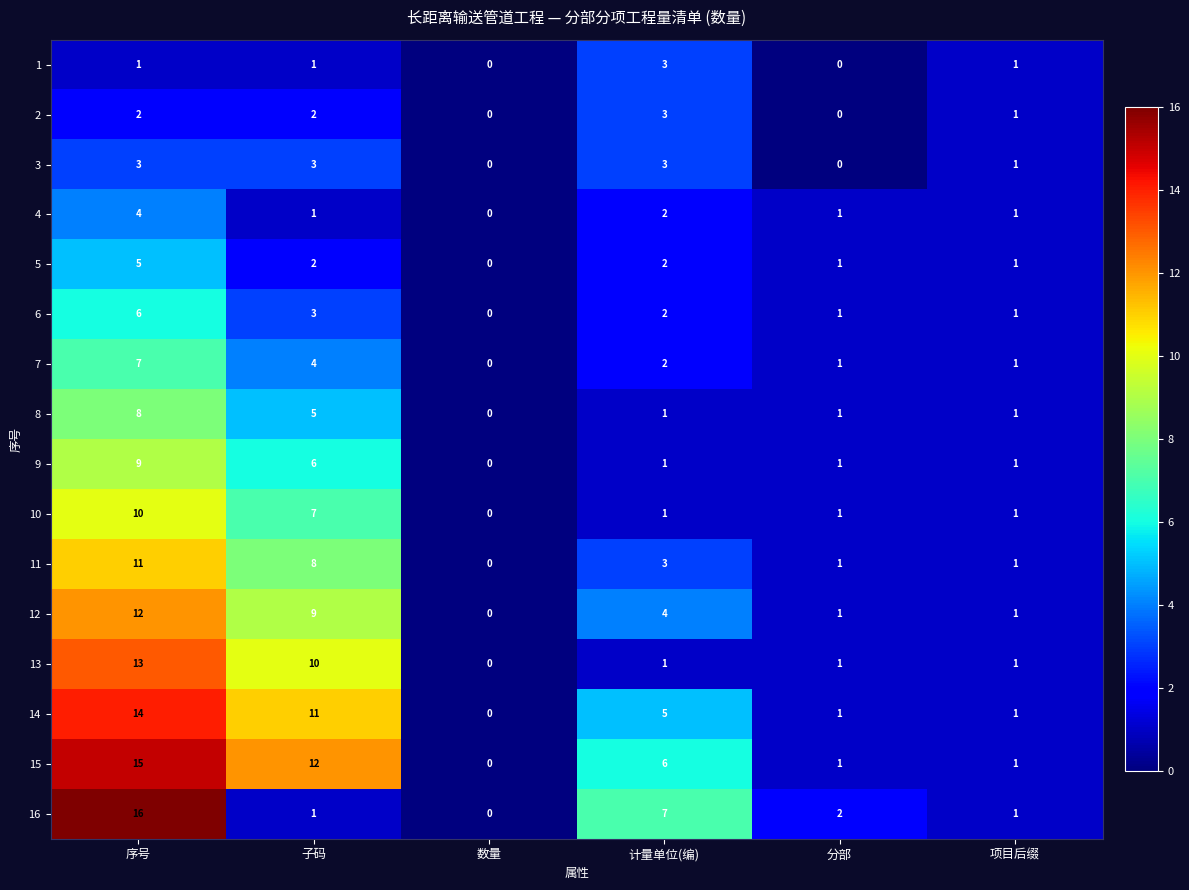

How many categories are shown in the chart?

6